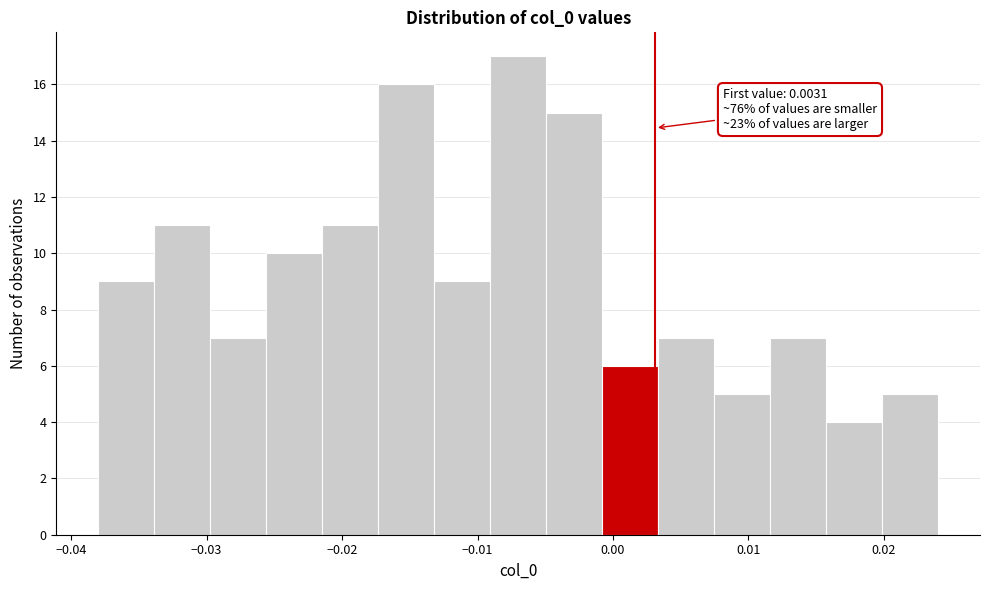

Which range on the x-axis has the tallest bar?

-0.009 to -0.005